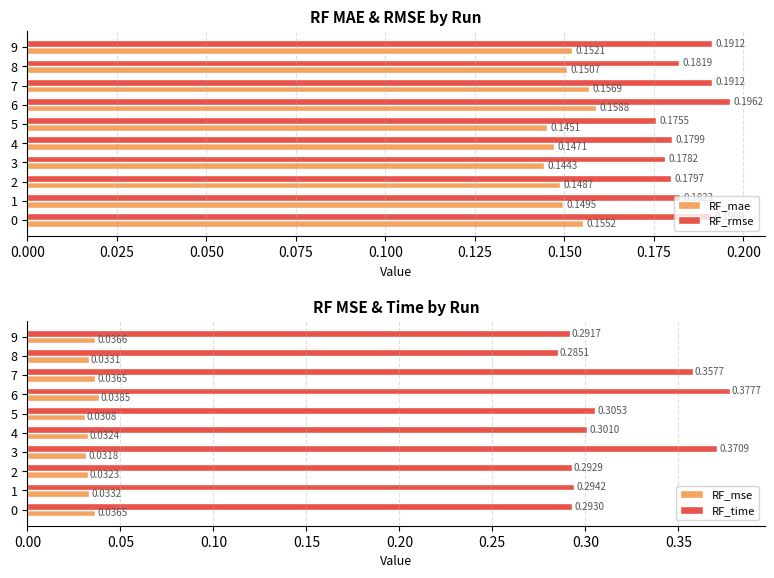

At how many categories does at least one series exceed 0?

10